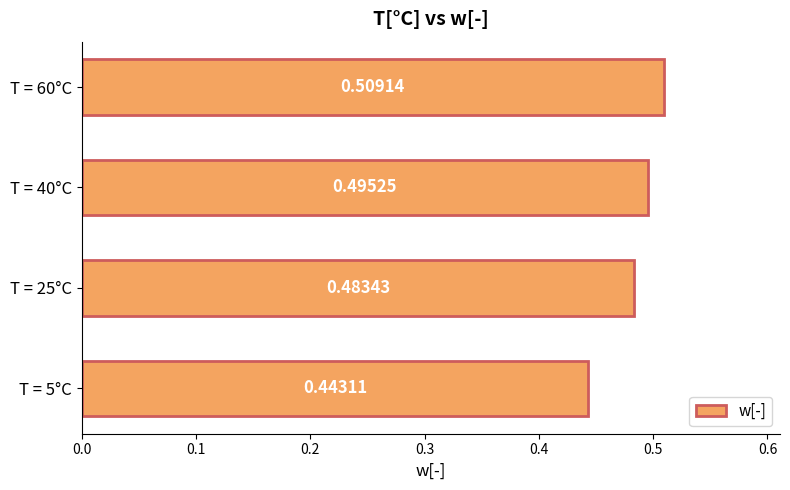

List the labels in order of value, largest first.

T = 60°C, T = 40°C, T = 25°C, T = 5°C